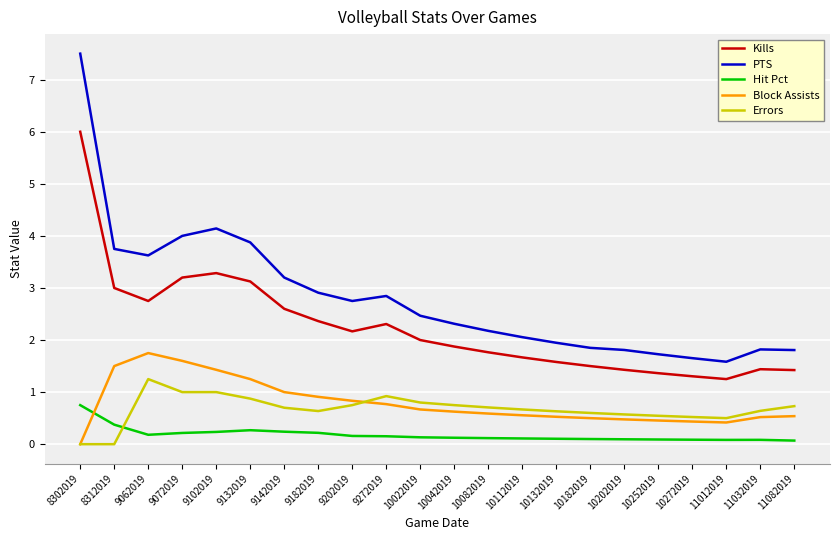

Which category has the highest value in the PTS series?

8302019